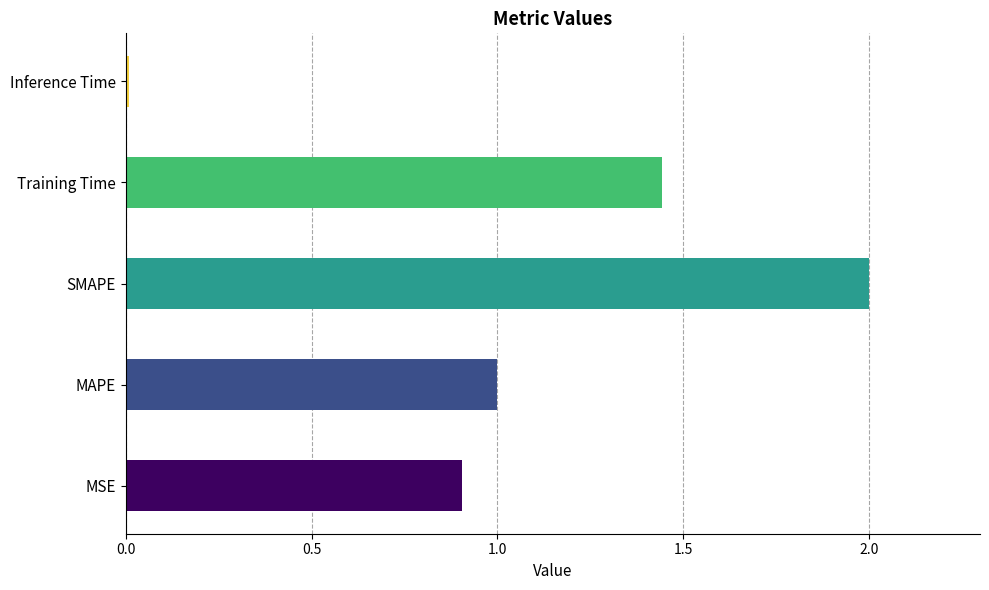

Rank the categories by value from lowest to highest.

Inference Time, MSE, MAPE, Training Time, SMAPE